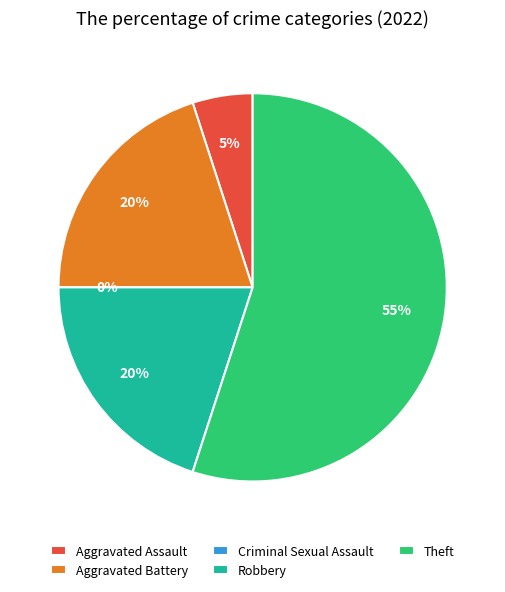

To the nearest percent, what is the difference between the largest and smallest slice percentages?

55%